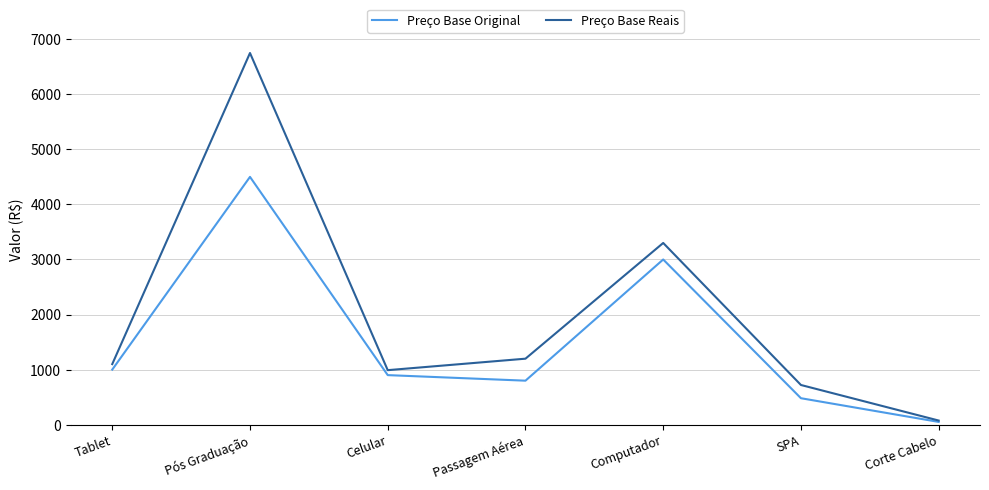

Which category has the highest value in the Preço Base Original series?

Pós Graduação